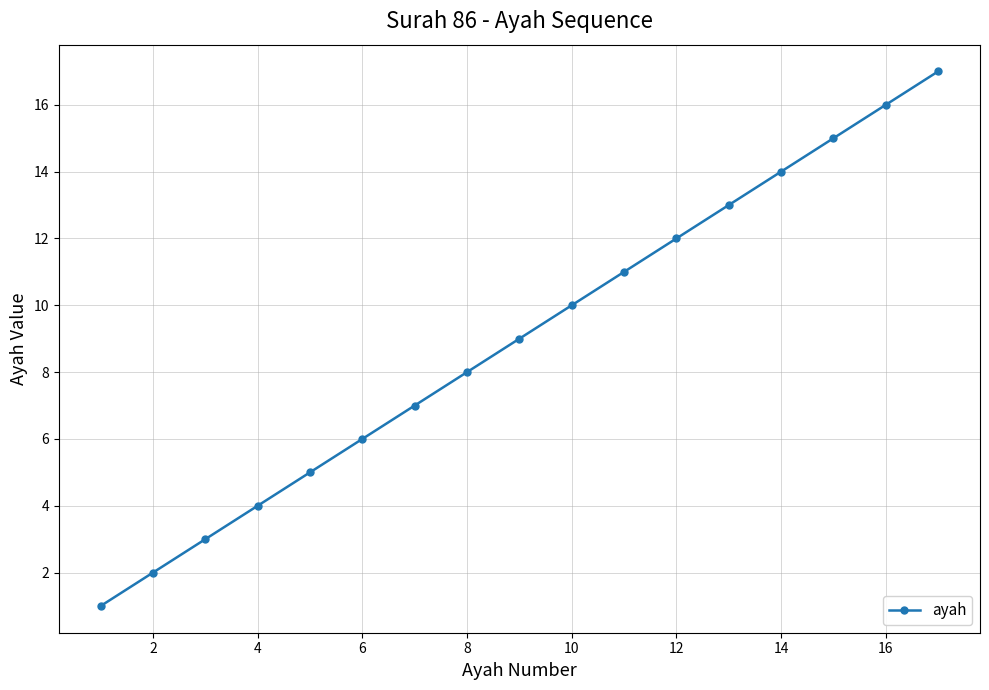

What is the difference between the maximum and minimum values?

16